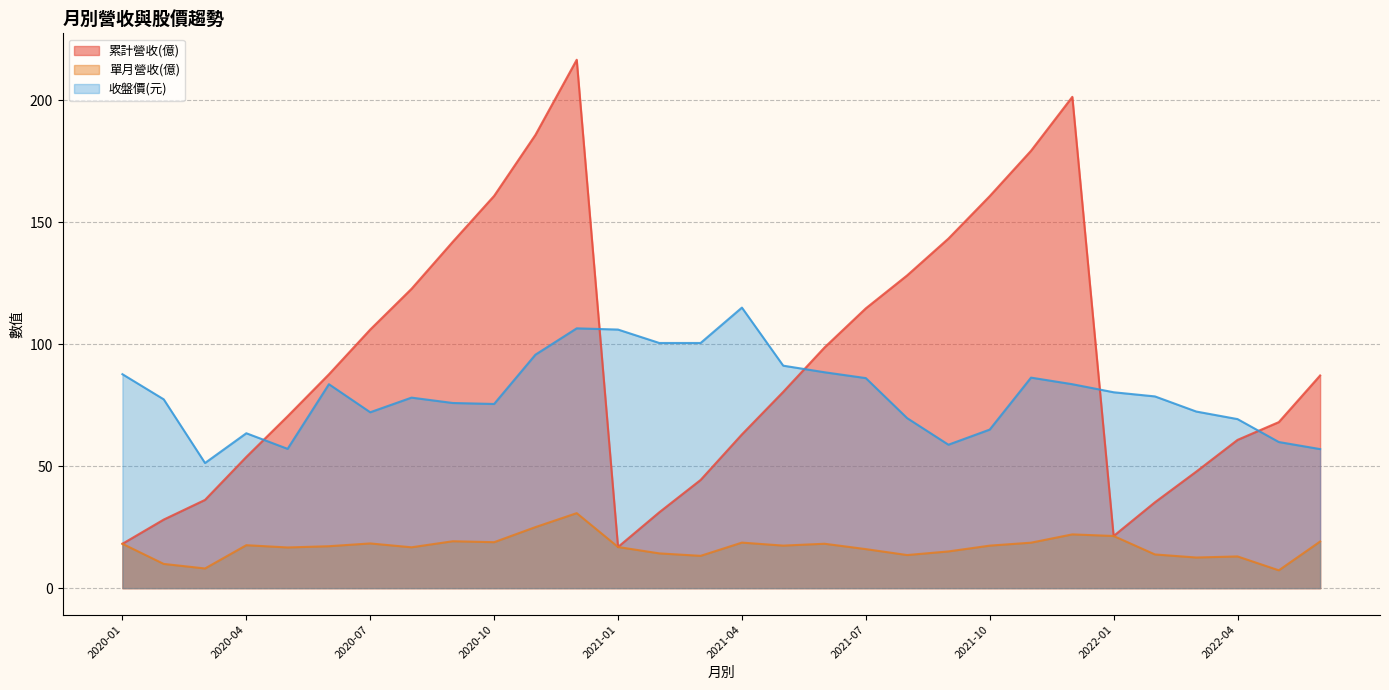

What is the total value across all series at 2021-11?

284.2